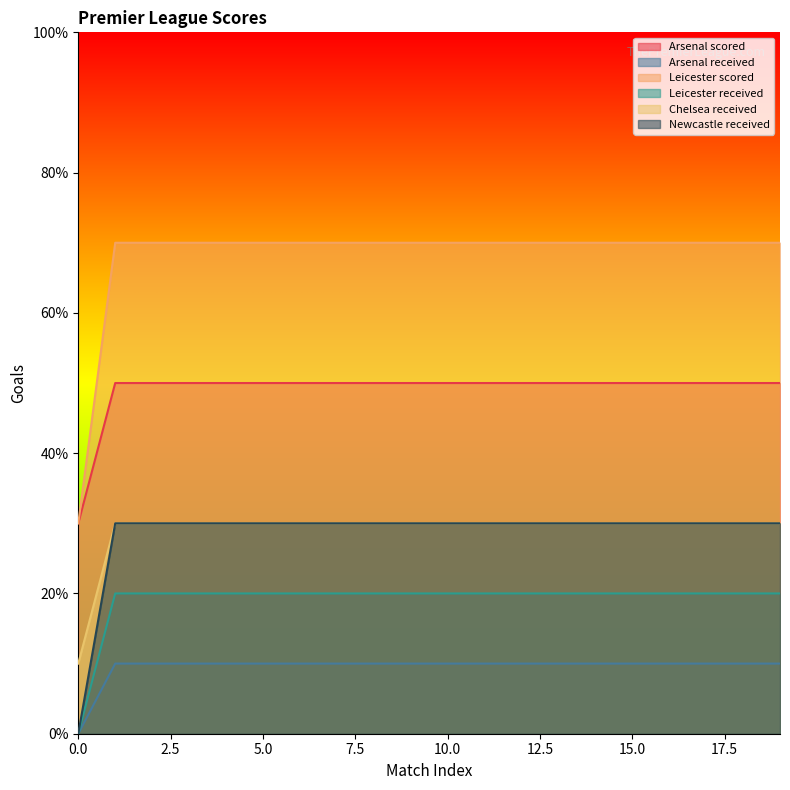

Which series has the largest total across all categories?

Leicester scored